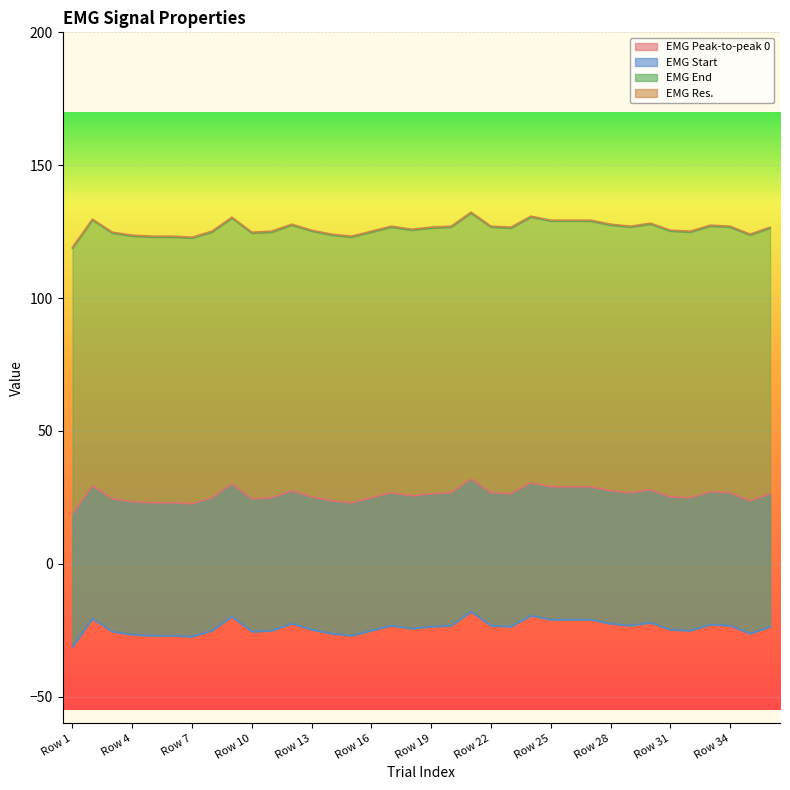

True or false: EMG End and EMG Res. cross at least once.

False